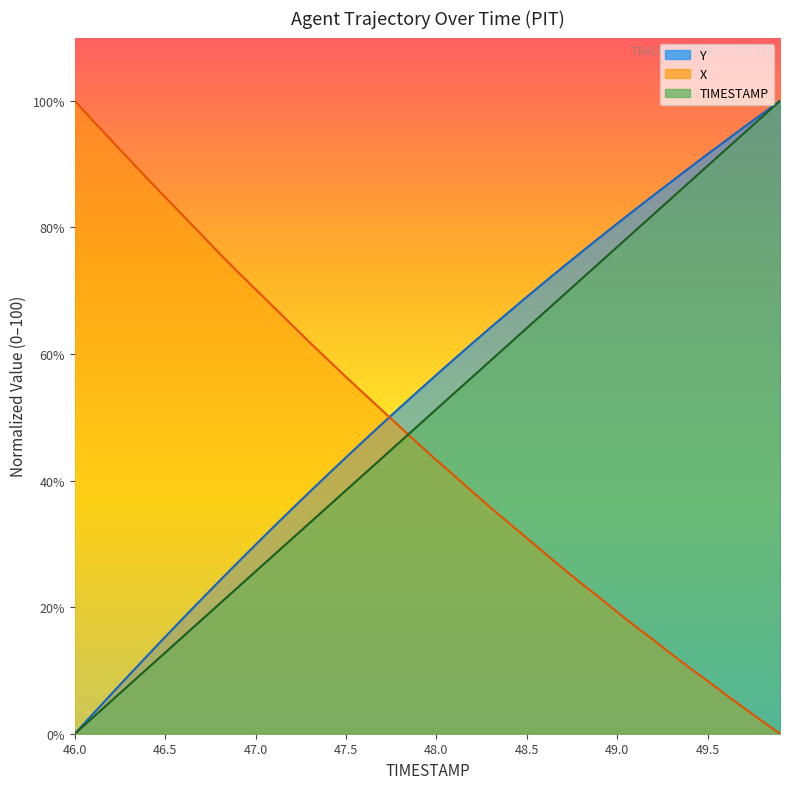

Which series has the largest range (max minus min)?

TIMESTAMP